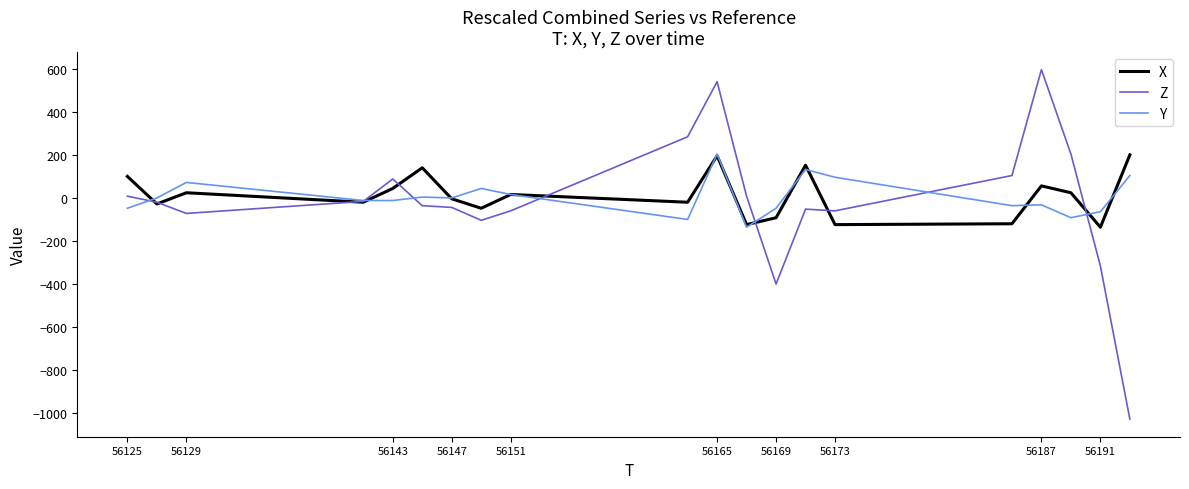

What are all the series names shown in the legend?

X, Z, Y